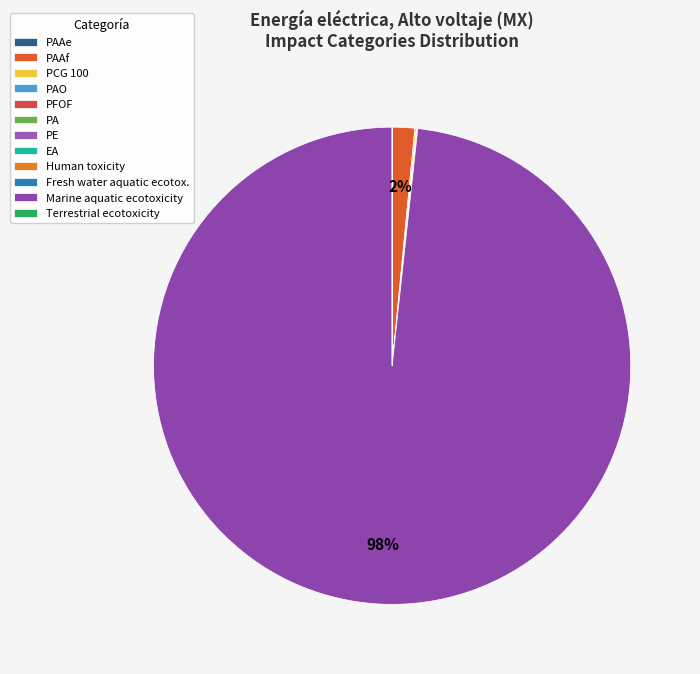

True or false: PE accounts for 12% of the total.

False